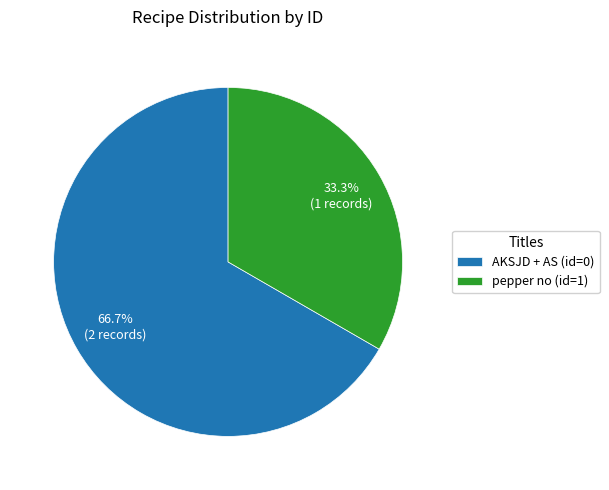

Approximately how many times larger is the value at AKSJD + AS (id=0) compared to pepper no (id=1)?

2.0